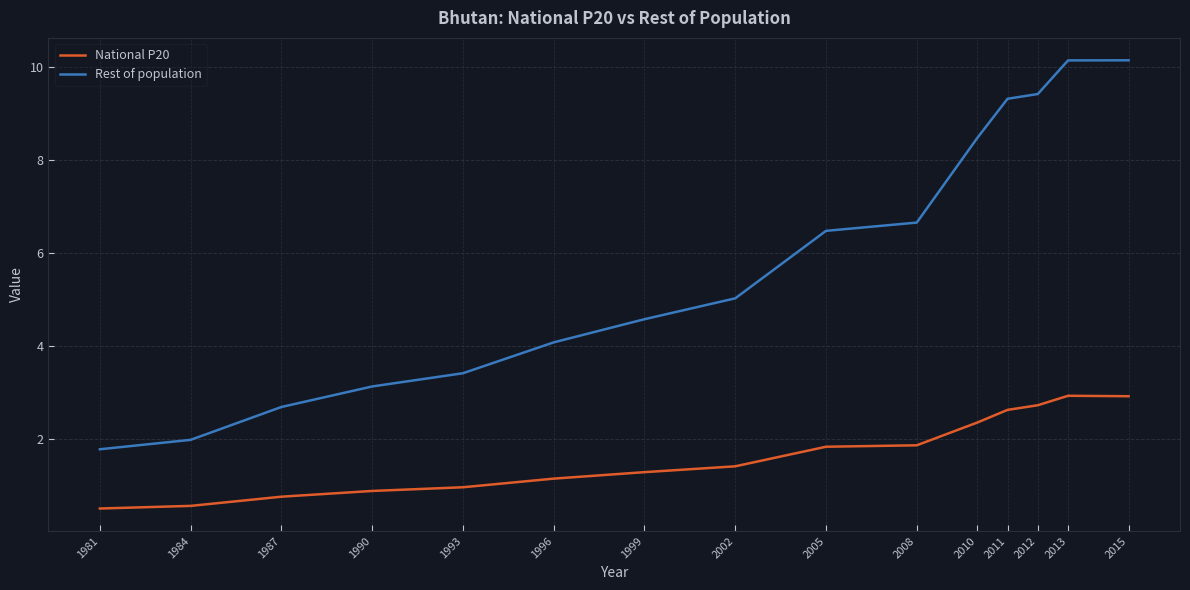

True or false: National P20 has more than 0 points higher than both neighbors.

True